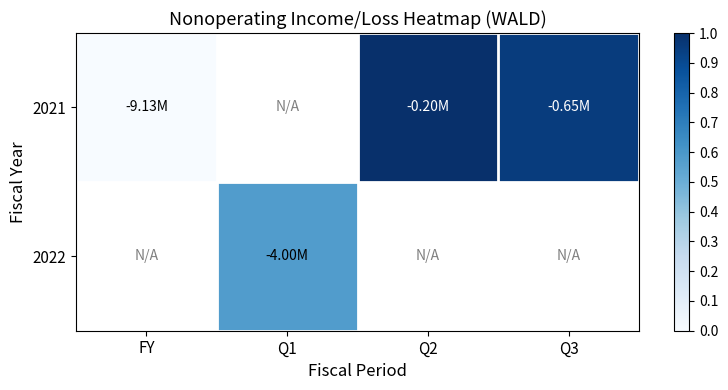

Count the number of categories in the chart.

4